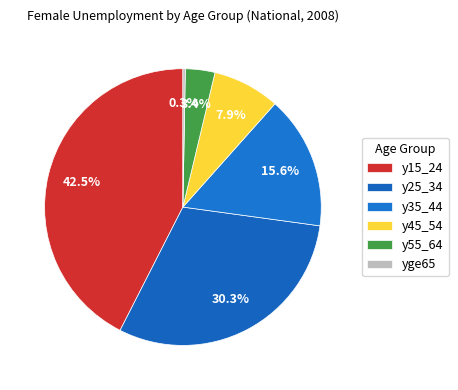

Combined, what portion of the pie is y55_64 and y45_54?

11.3%